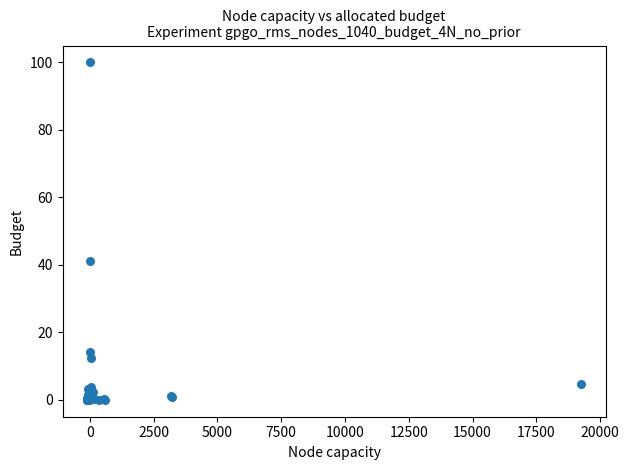

What Y value in the scatter plot is closest to 50?

41.2